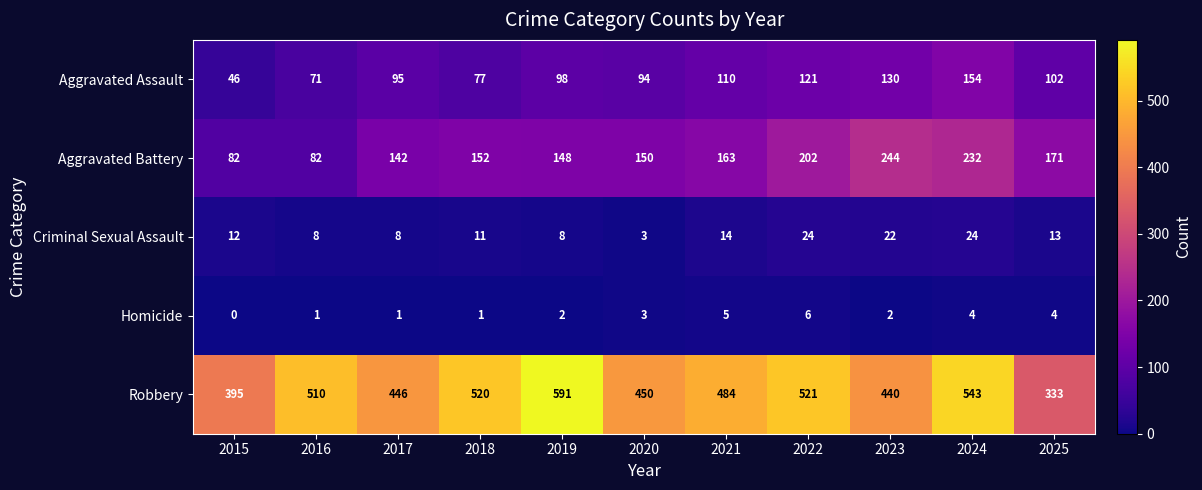

What is the total value across all series at 2022?

874